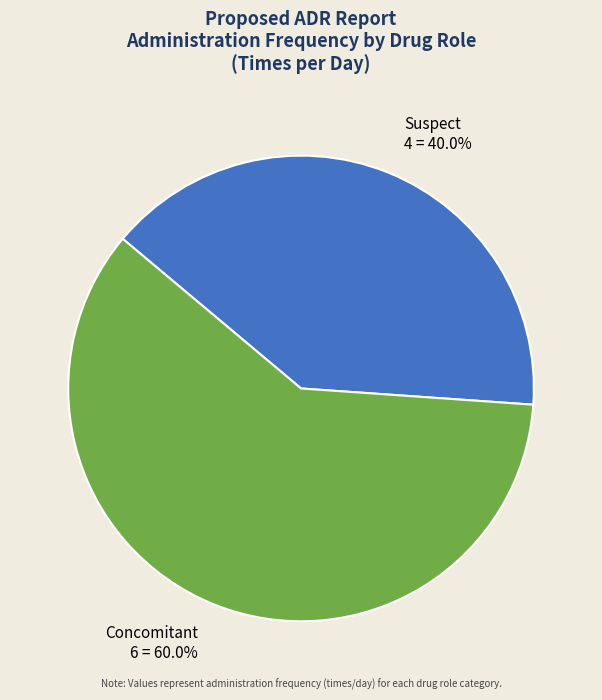

Is it true that Suspect is 31% of the pie?

False